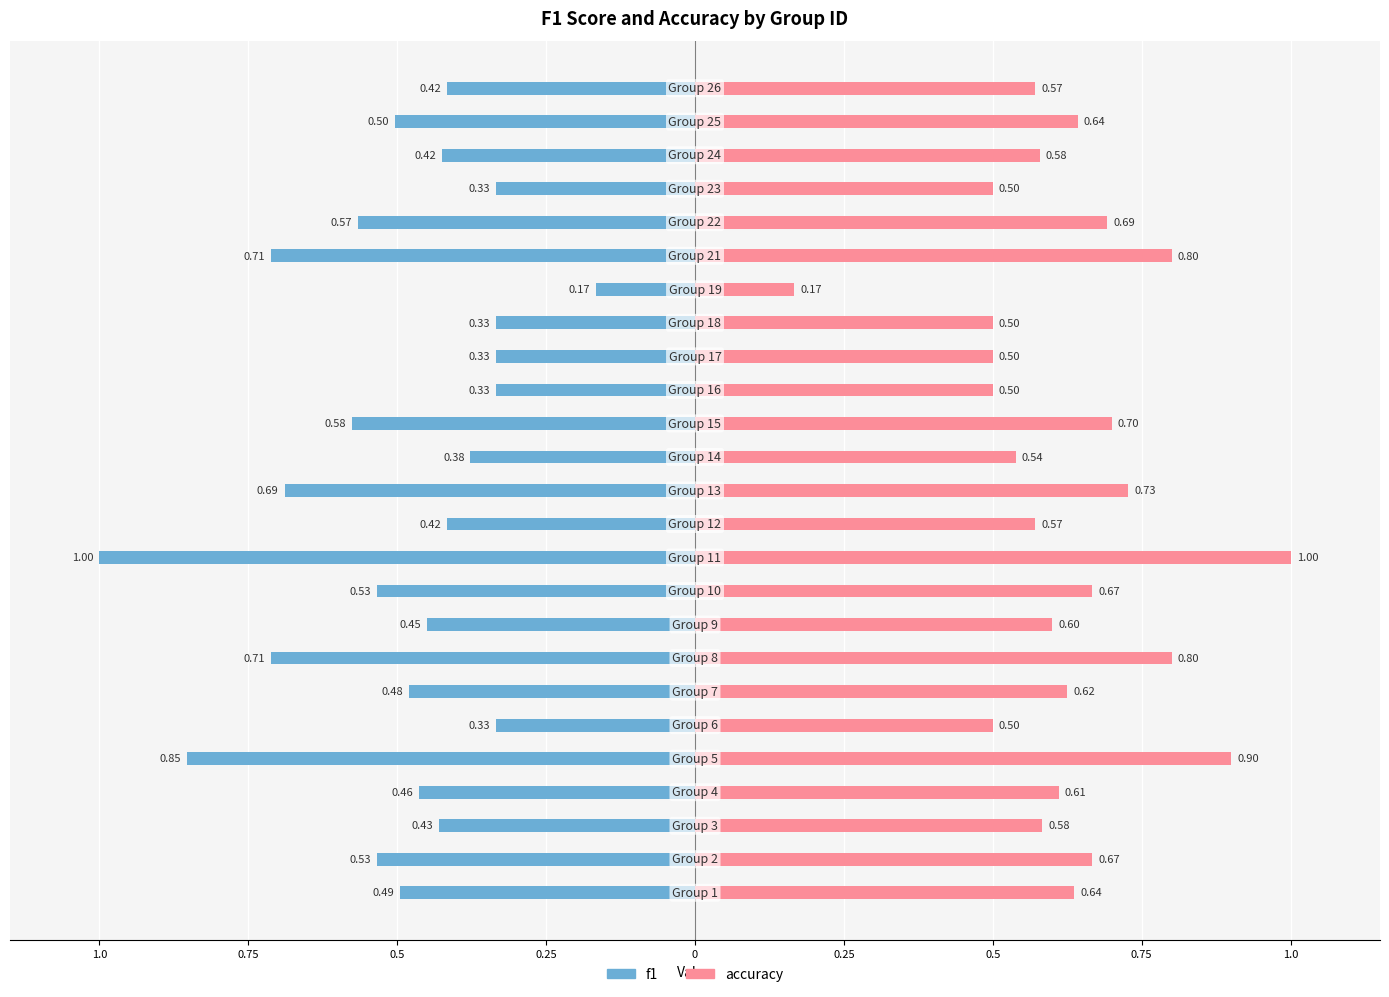

What is the value of the accuracy bar at the 13th from the left?

0.7